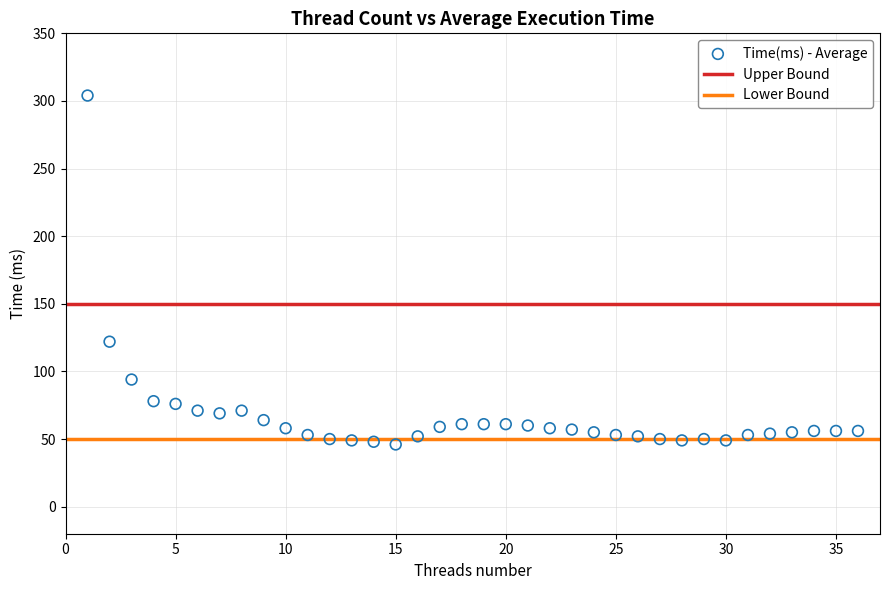

What Y value in the scatter plot is closest to 175?

122